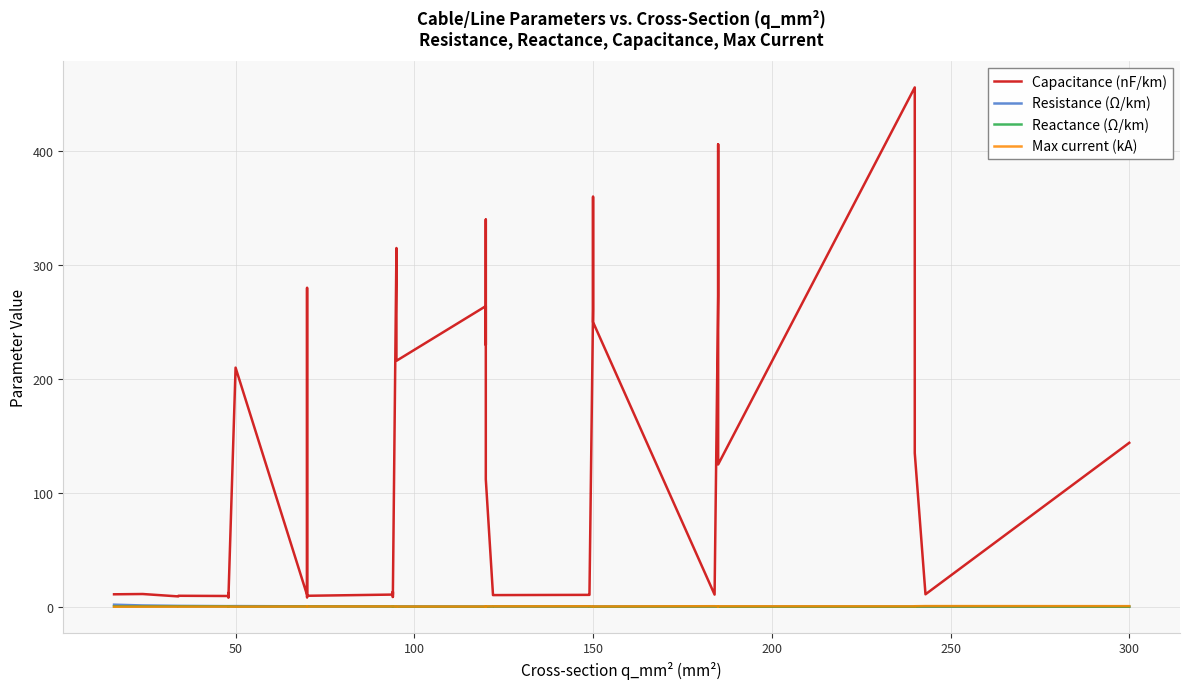

True or false: Capacitance (nF/km) and Max current (kA) cross at least once.

False